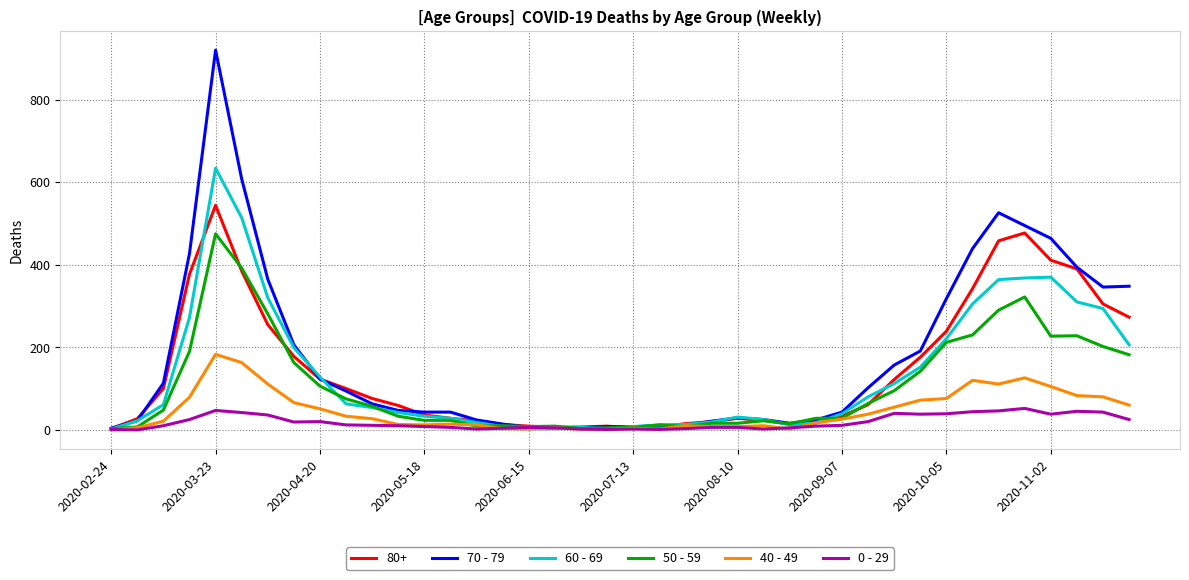

Rank the series by their maximum value, from highest to lowest.

70 - 79, 60 - 69, 80+, 50 - 59, 40 - 49, 0 - 29